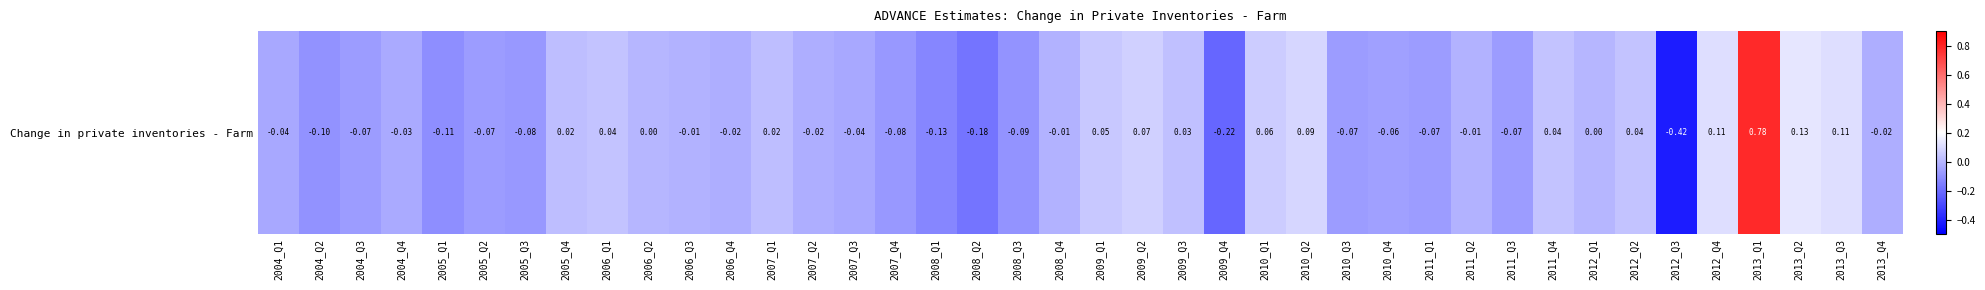

List the labels in order of value, largest first.

2013_Q1, 2013_Q2, 2012_Q4, 2013_Q3, 2010_Q2, 2009_Q2, 2010_Q1, 2009_Q1, 2006_Q1, 2011_Q4, 2012_Q2, 2009_Q3, 2005_Q4, 2007_Q1, 2006_Q2, 2012_Q1, 2006_Q3, 2008_Q4, 2011_Q2, 2006_Q4, 2007_Q2, 2013_Q4, 2004_Q4, 2004_Q1, 2007_Q3, 2010_Q4, 2004_Q3, 2005_Q2, 2010_Q3, 2011_Q1, 2011_Q3, 2005_Q3, 2007_Q4, 2008_Q3, 2004_Q2, 2005_Q1, 2008_Q1, 2008_Q2, 2009_Q4, 2012_Q3